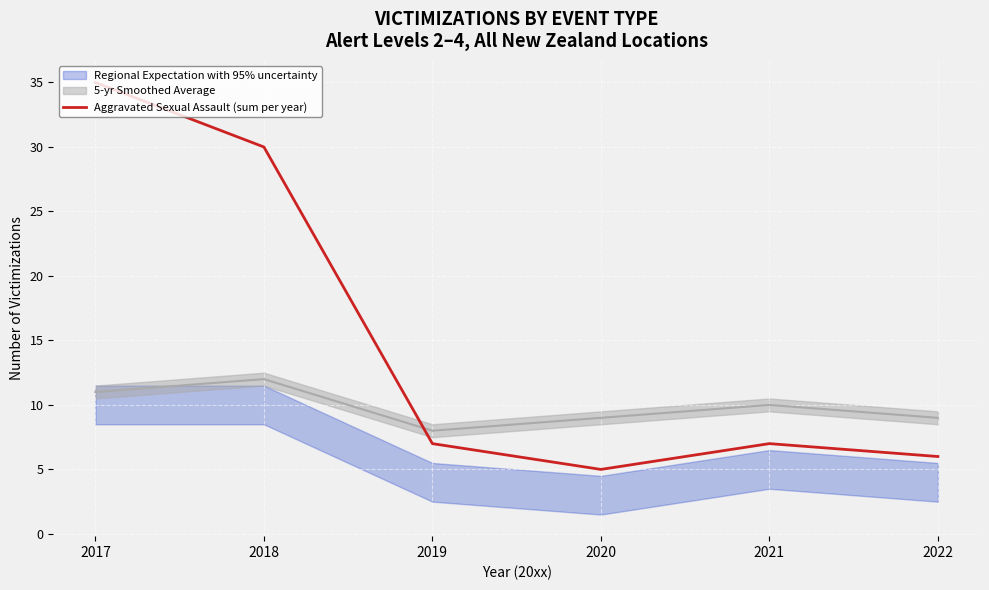

Read the value at 2017, to the nearest 10.

40